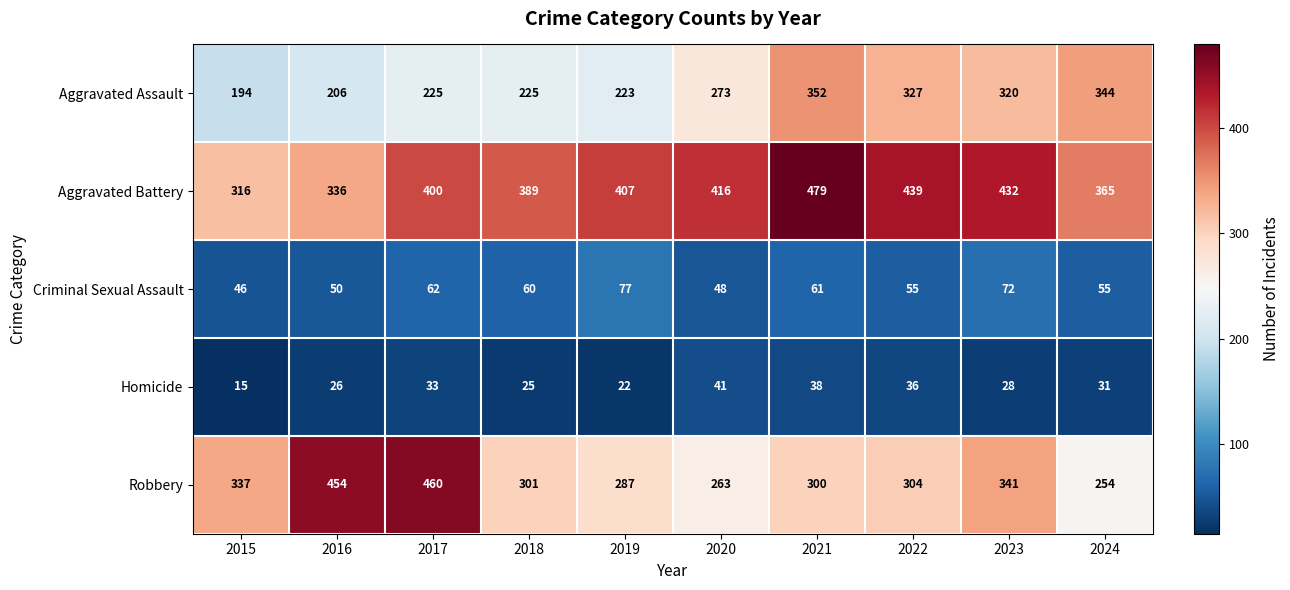

How many categories are shown in the chart?

10